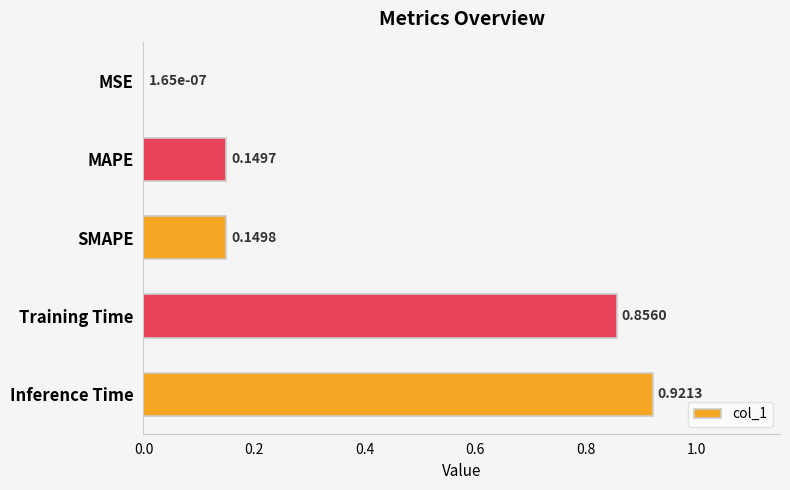

What is the sum of the values at MAPE and Training Time?

1.0